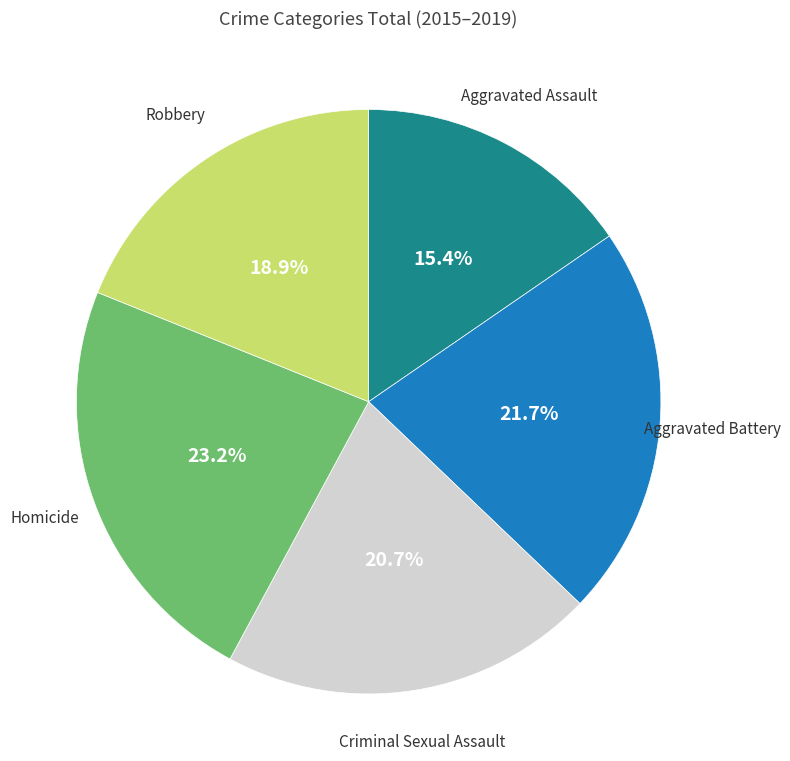

Is there a majority slice in this chart?

No